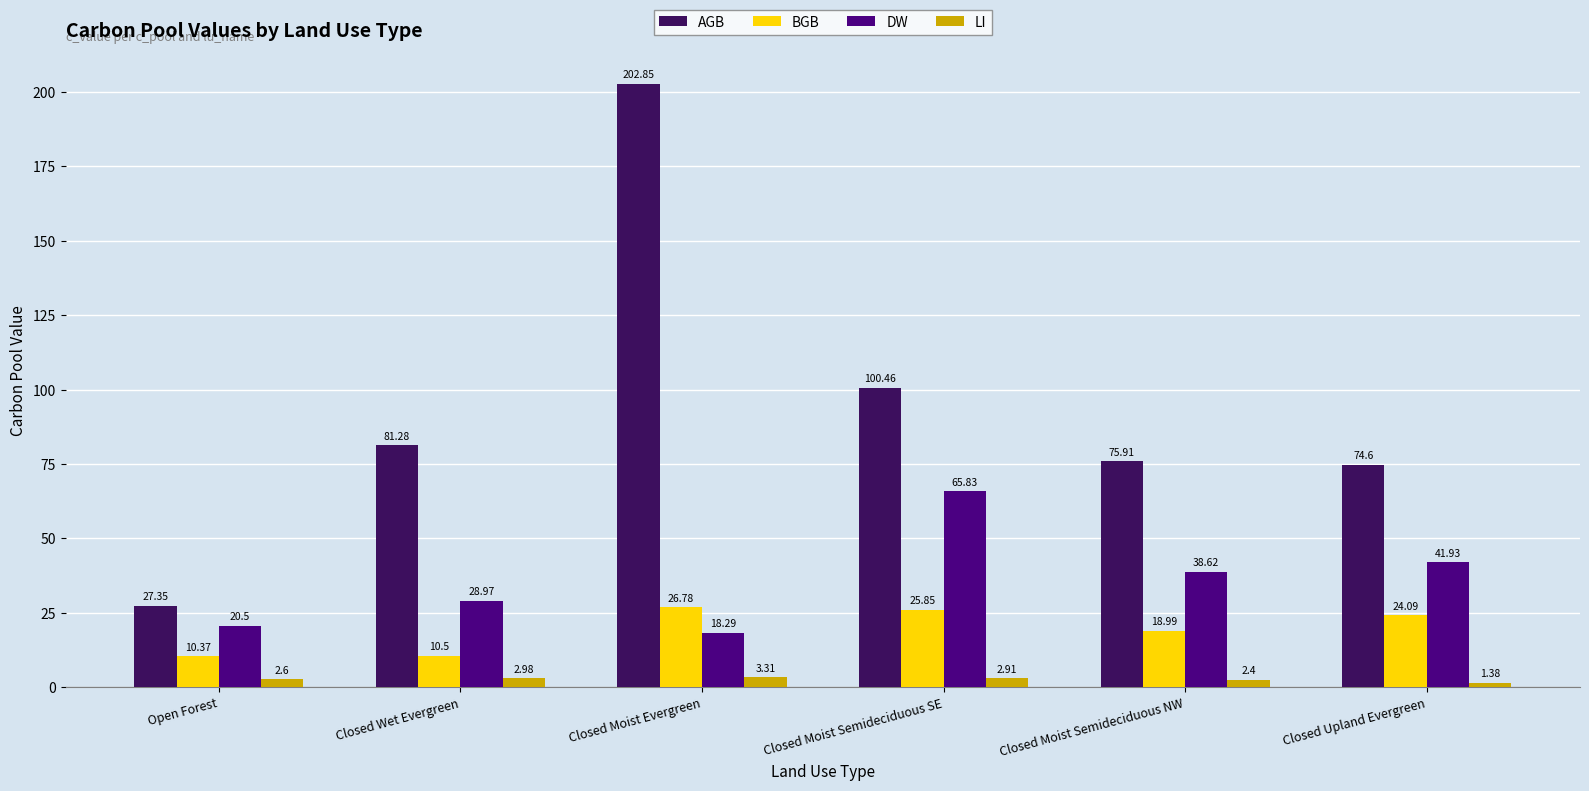

Where does the LI series first go above 2?

Open Forest